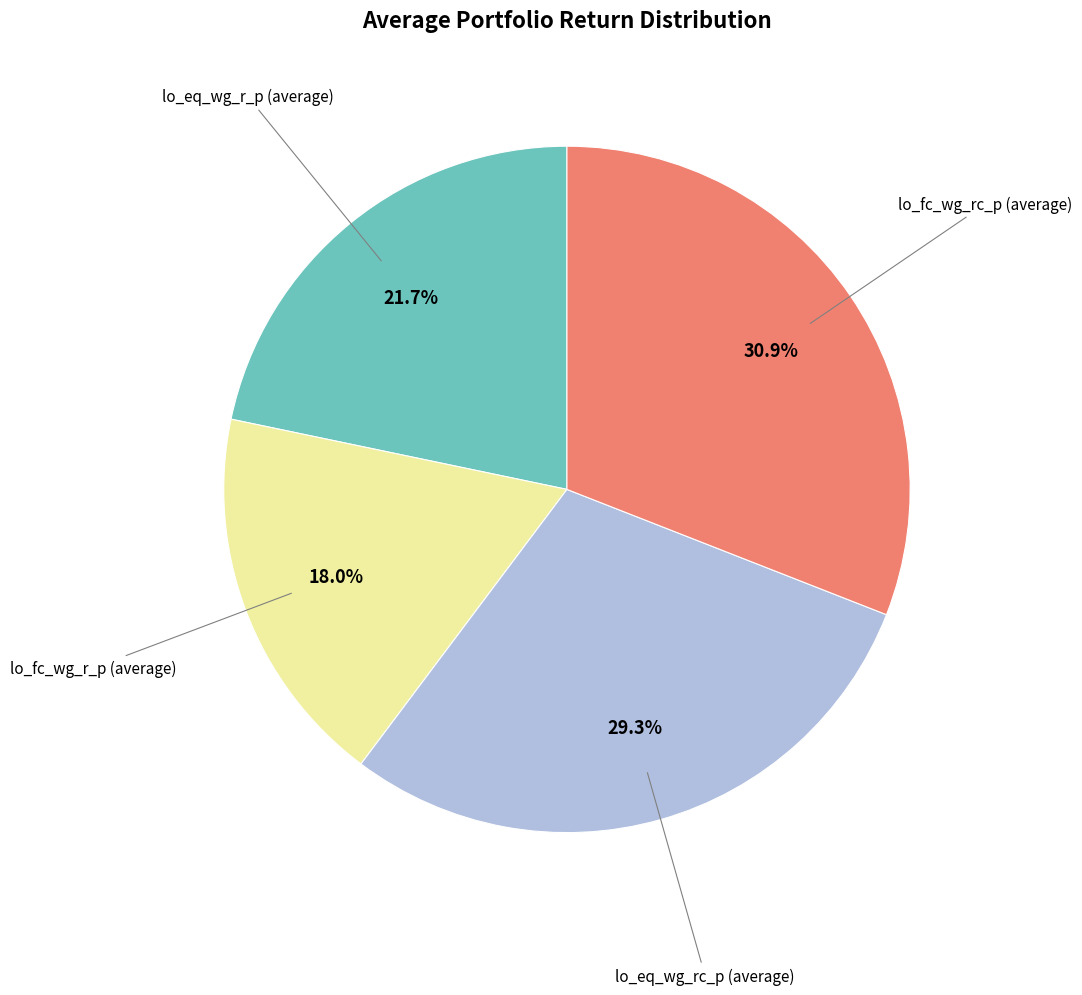

Does any single category account for the majority?

No